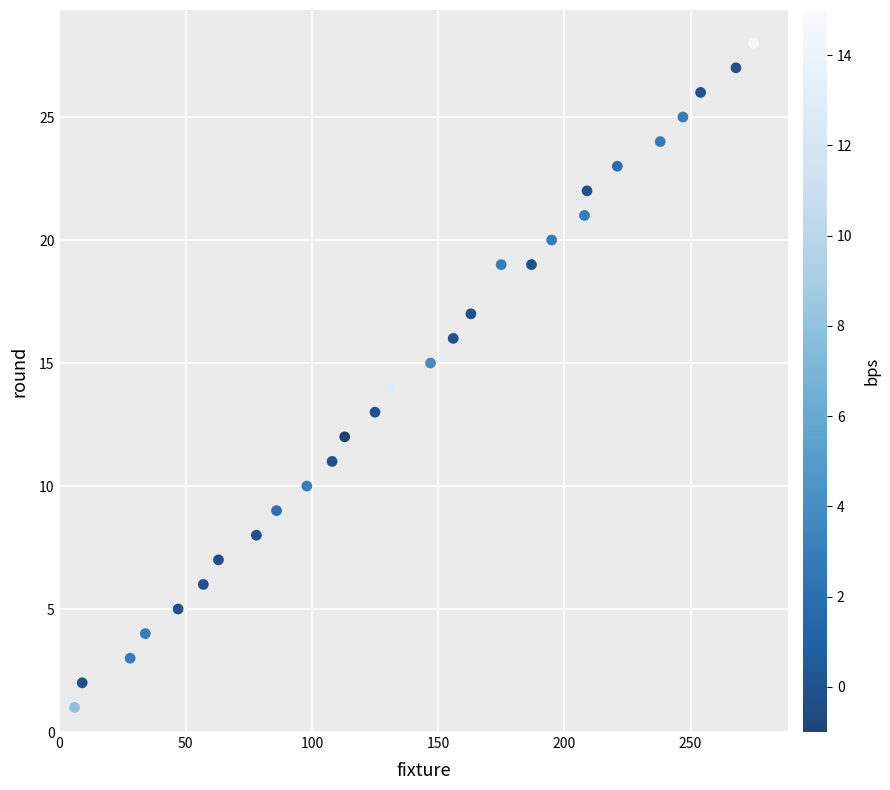

What is the range of X values (max minus min)?

269